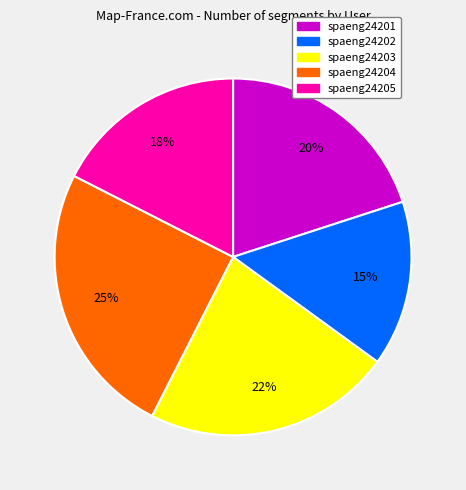

Which has a higher value, spaeng24201 or spaeng24204?

spaeng24204